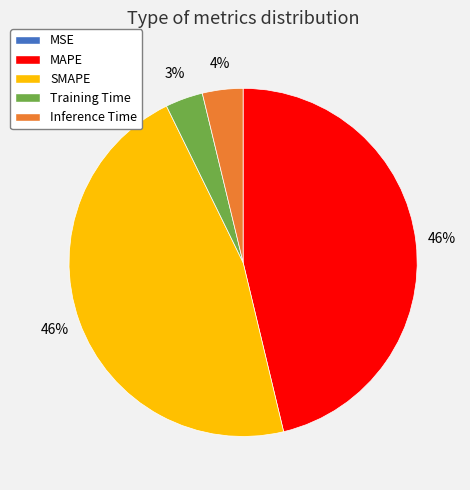

Between Inference Time and SMAPE, which is larger?

SMAPE